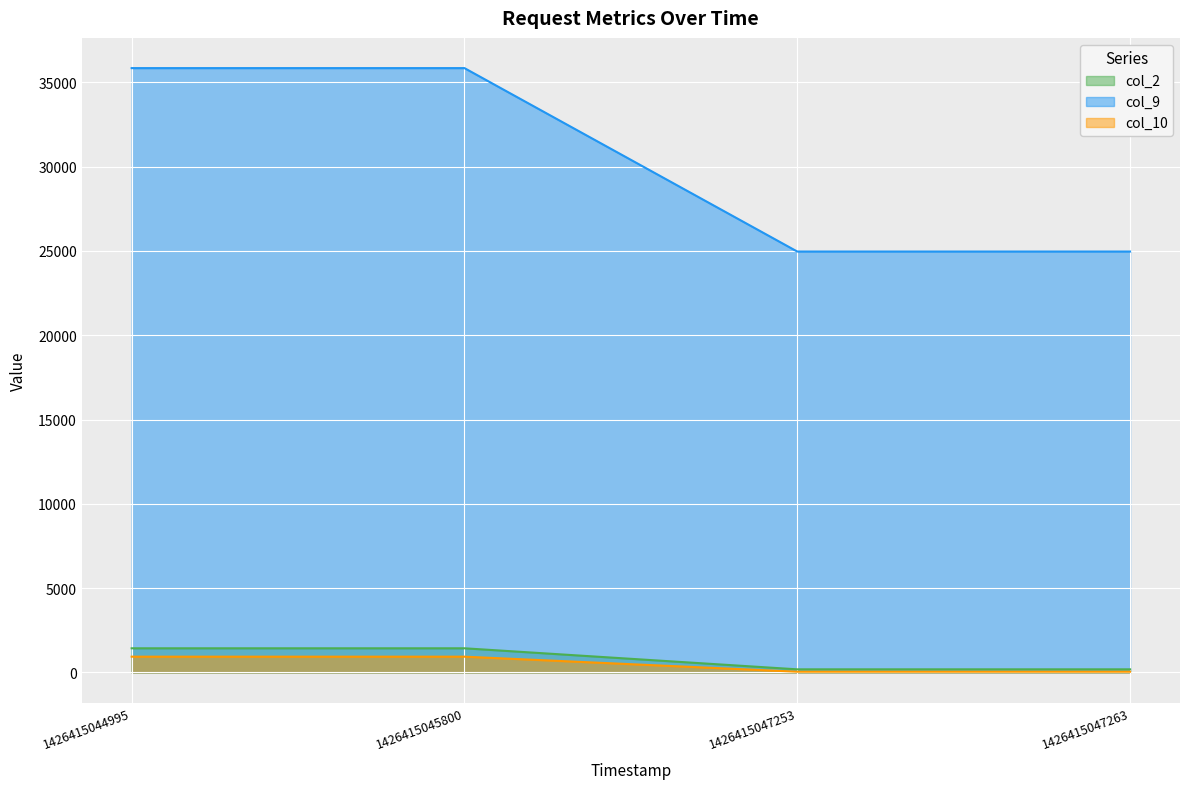

What is the value of the col_2 point at the 2nd from the left?

1434